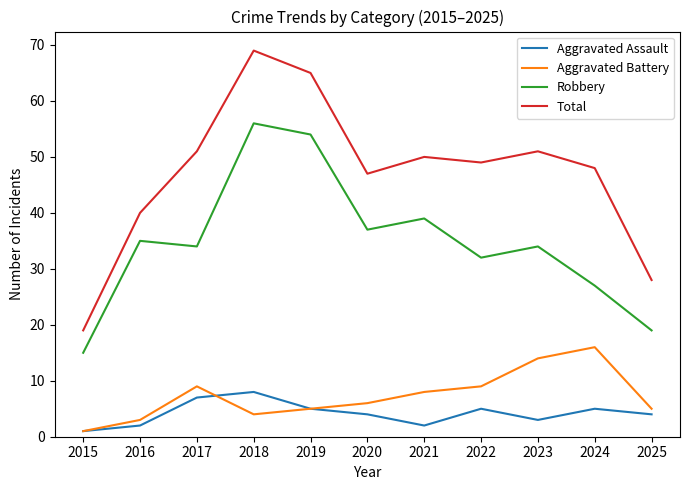

What are all the series names shown in the legend?

Aggravated Assault, Aggravated Battery, Robbery, Total